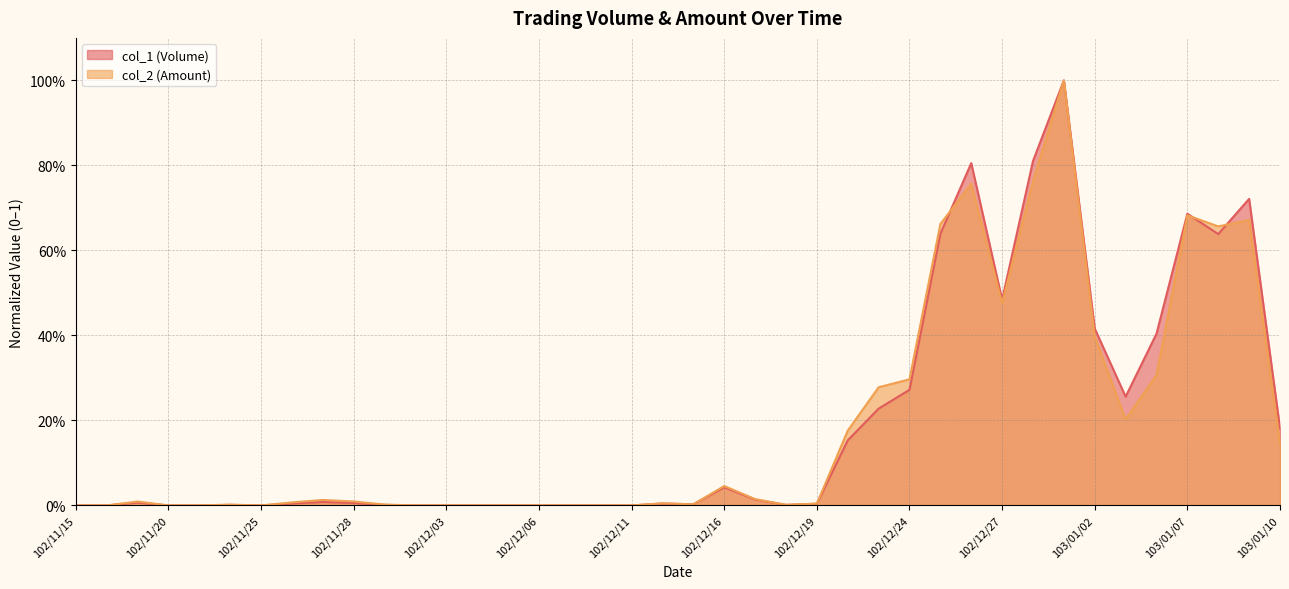

How many positive values does the col_2 (Amount) series have?

27